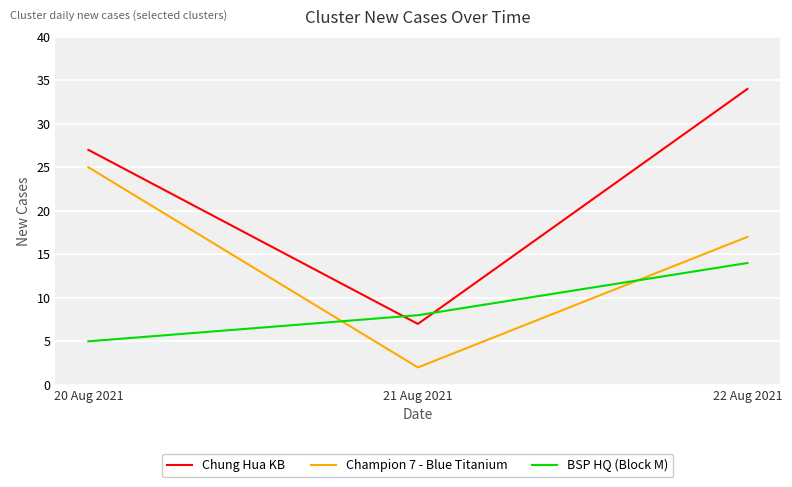

List the series in order of their peak value, lowest first.

BSP HQ (Block M), Champion 7 - Blue Titanium, Chung Hua KB